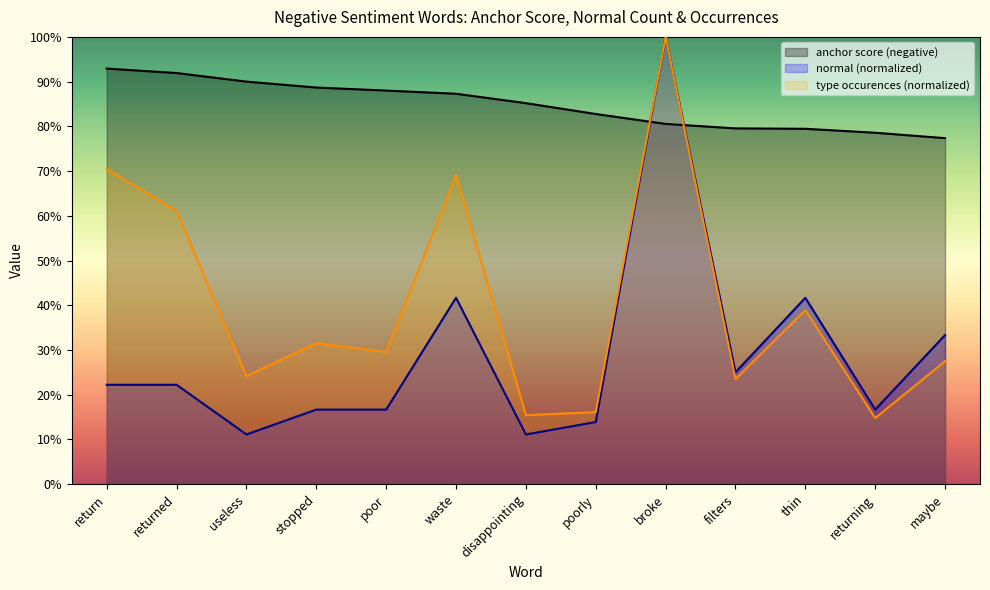

What position from the right is poorly?

6